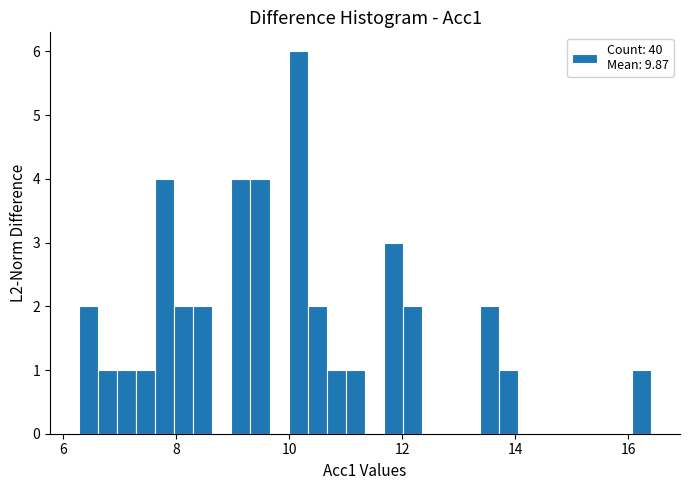

Read against the x-axis, roughly where is the centre of the tallest bar?

10.2